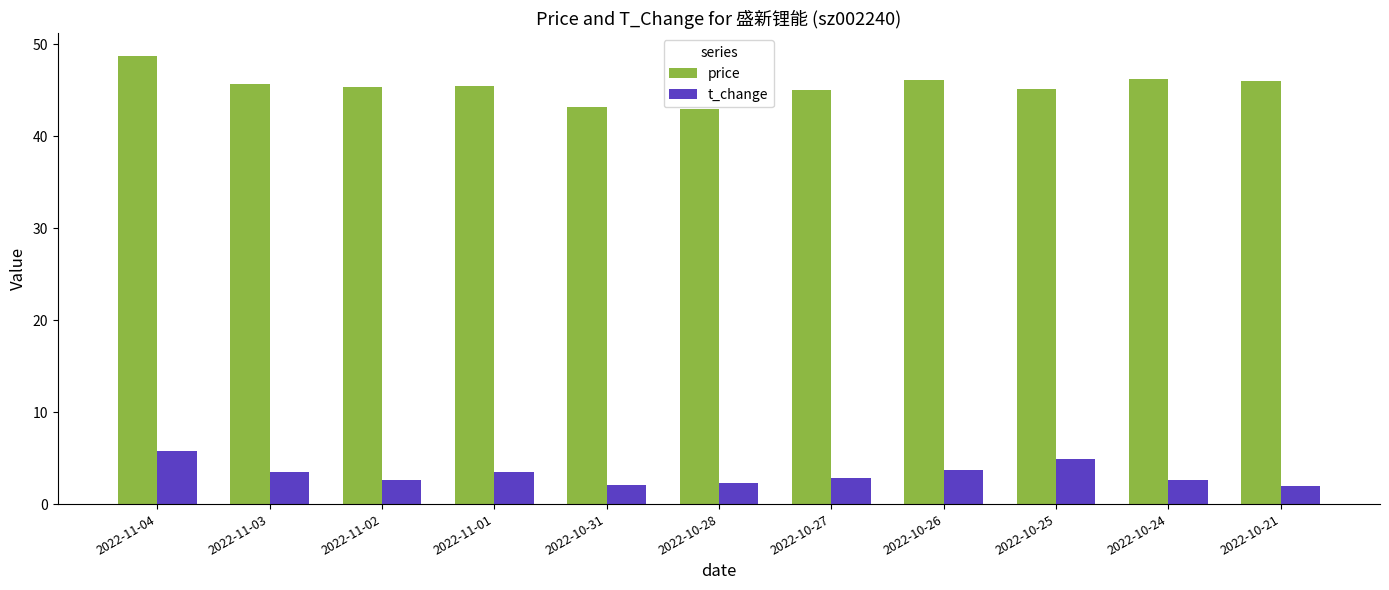

What is the maximum value for price?

48.7